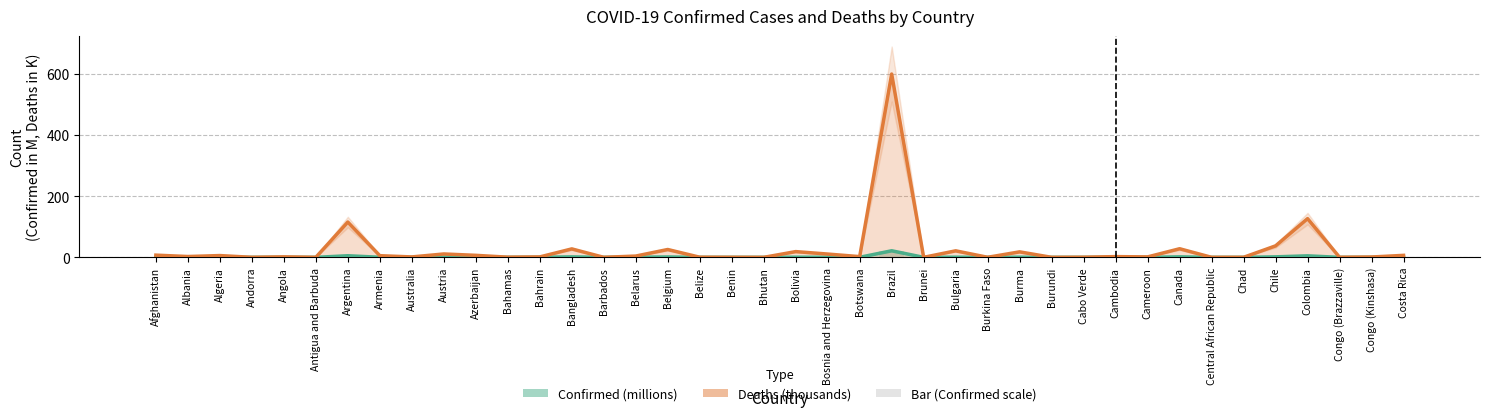

Rank the categories by Deaths (thousands) value from lowest to highest.

Bhutan, Burundi, Brunei, Barbados, Antigua and Barbuda, Central African Republic, Andorra, Benin, Chad, Burkina Faso, Congo (Brazzaville), Cabo Verde, Belize, Bahamas, Congo (Kinshasa), Australia, Bahrain, Cameroon, Angola, Botswana, Cambodia, Albania, Belarus, Armenia, Algeria, Costa Rica, Azerbaijan, Afghanistan, Bosnia and Herzegovina, Austria, Burma, Bolivia, Bulgaria, Belgium, Bangladesh, Canada, Chile, Argentina, Colombia, Brazil